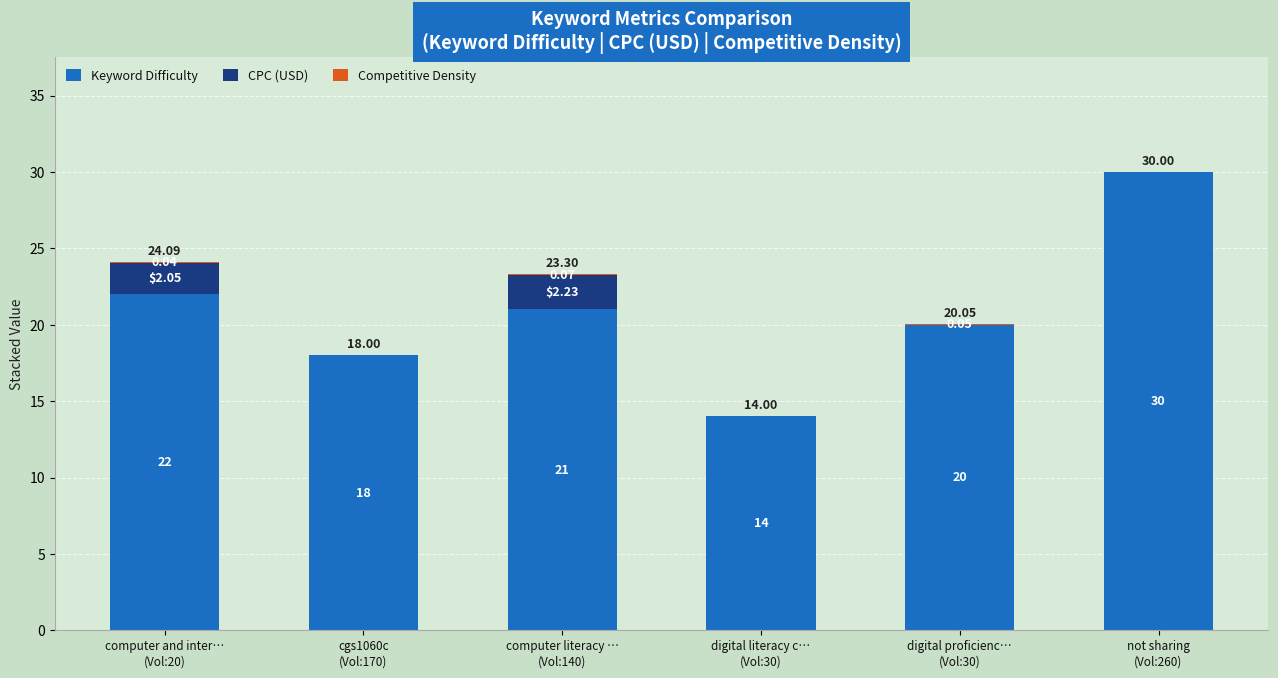

The value of Keyword Difficulty at not sharing
(Vol:260) is 43.4. True or false?

False